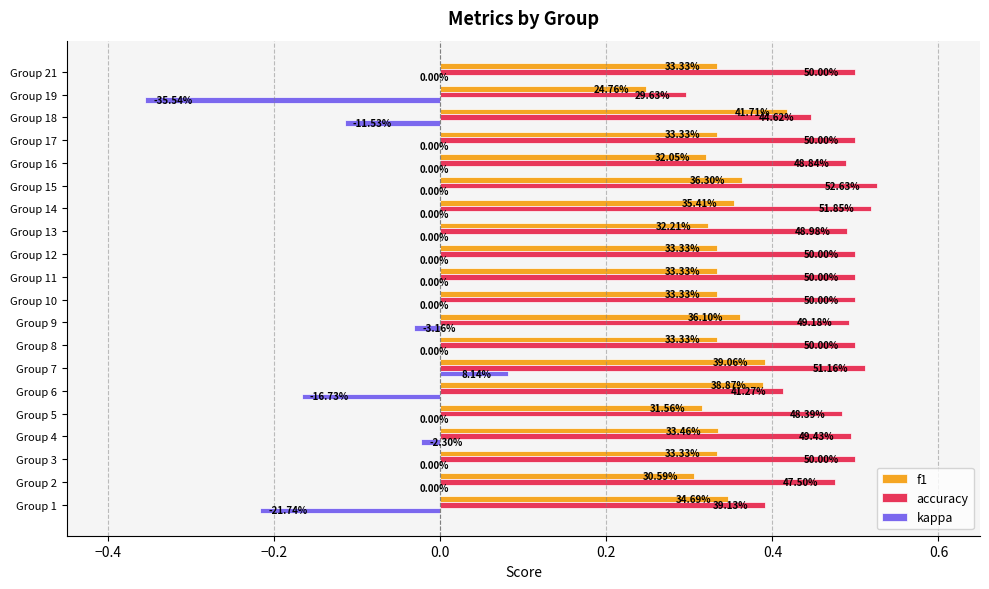

Which series has the largest total across all categories?

accuracy